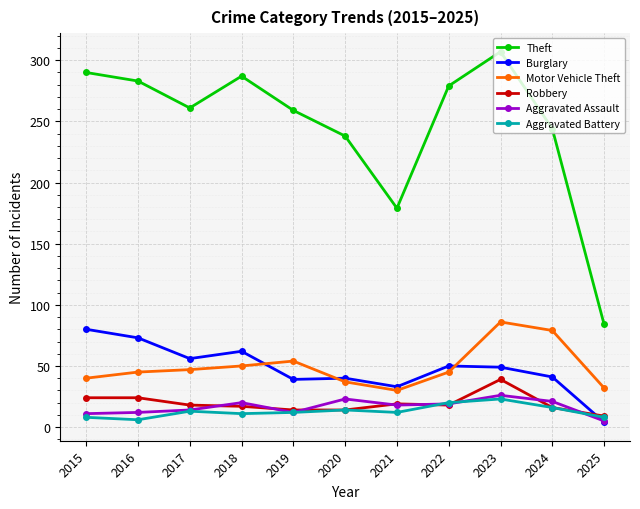

True or false: Theft and Motor Vehicle Theft cross at least once.

False